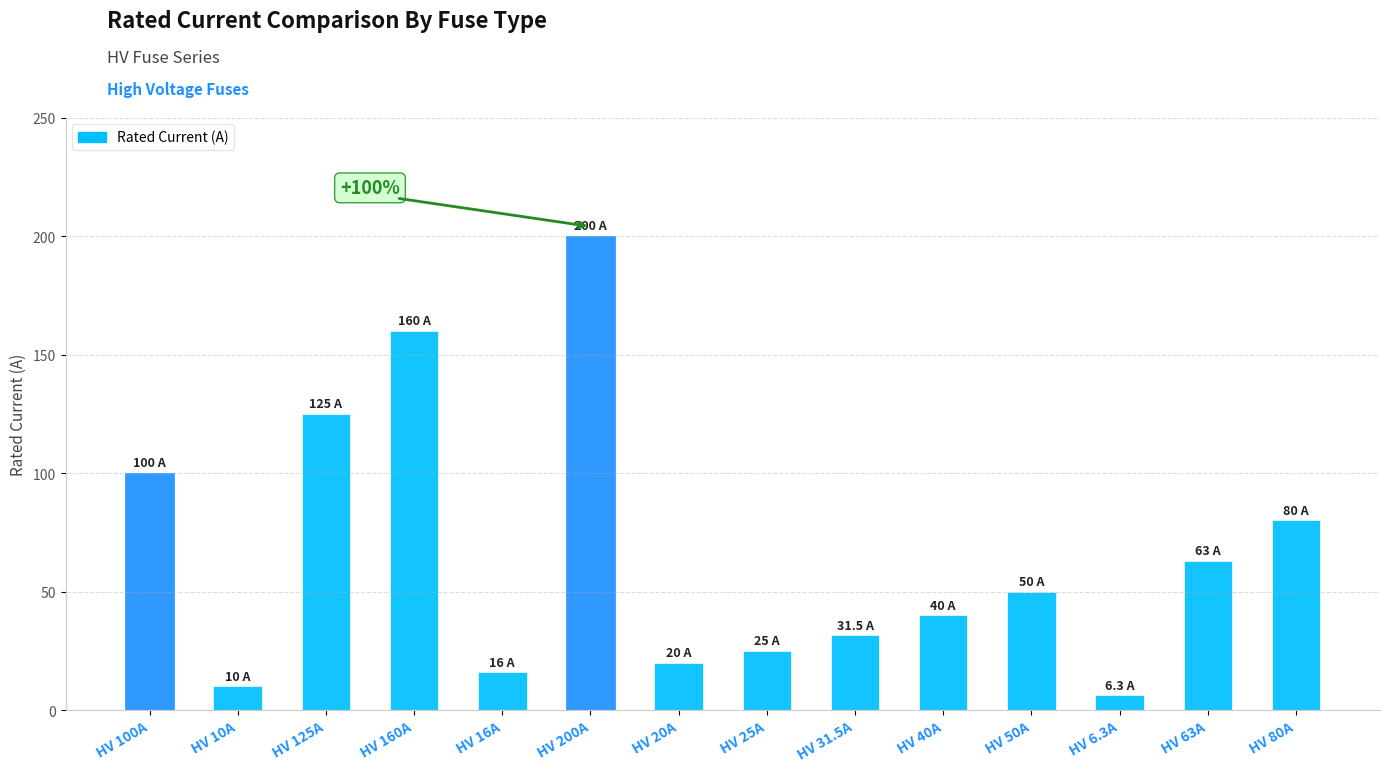

Does the chart contain any negative values?

No